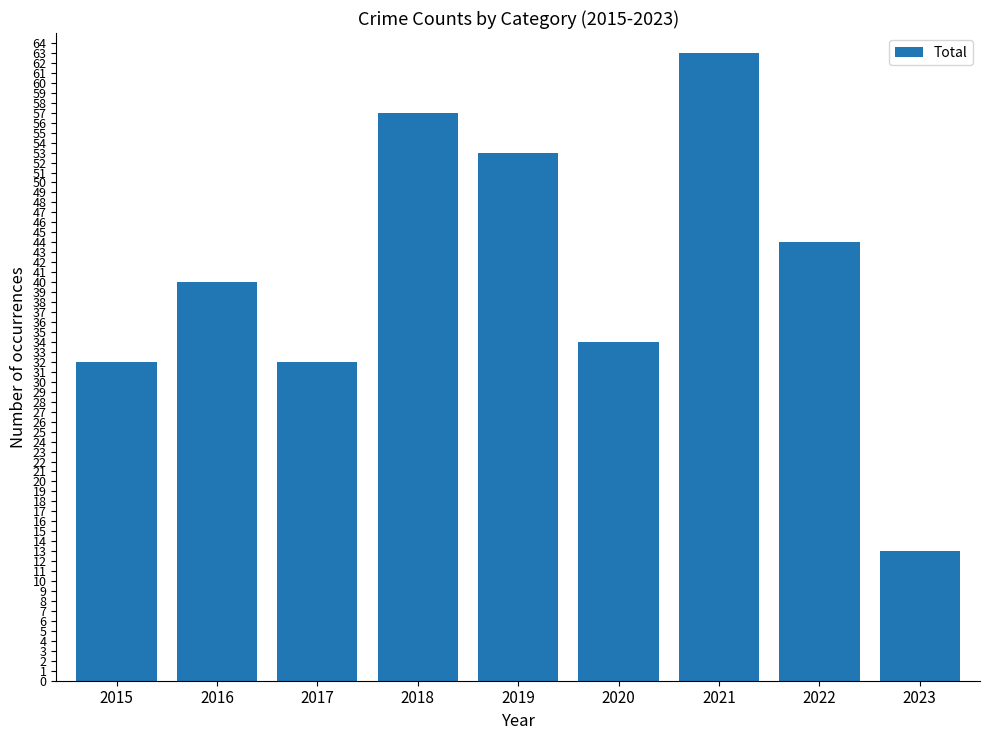

Between 2015 and 2023, which is larger?

2015